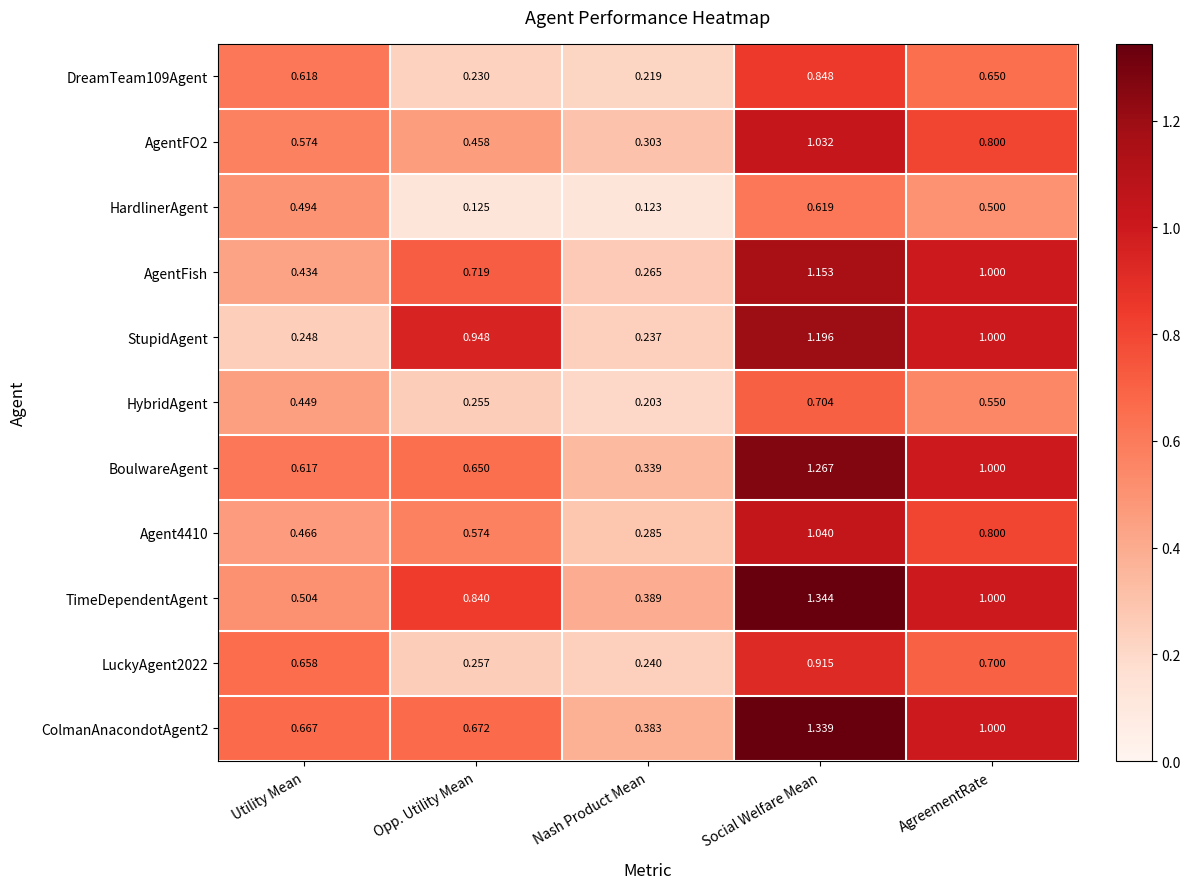

Which label corresponds to the largest value in the chart?

Social Welfare Mean